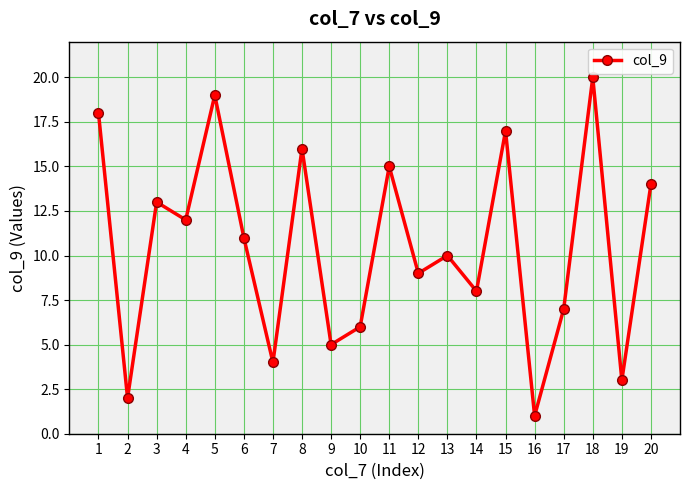

What is the difference between the values at 8 and 6?

5